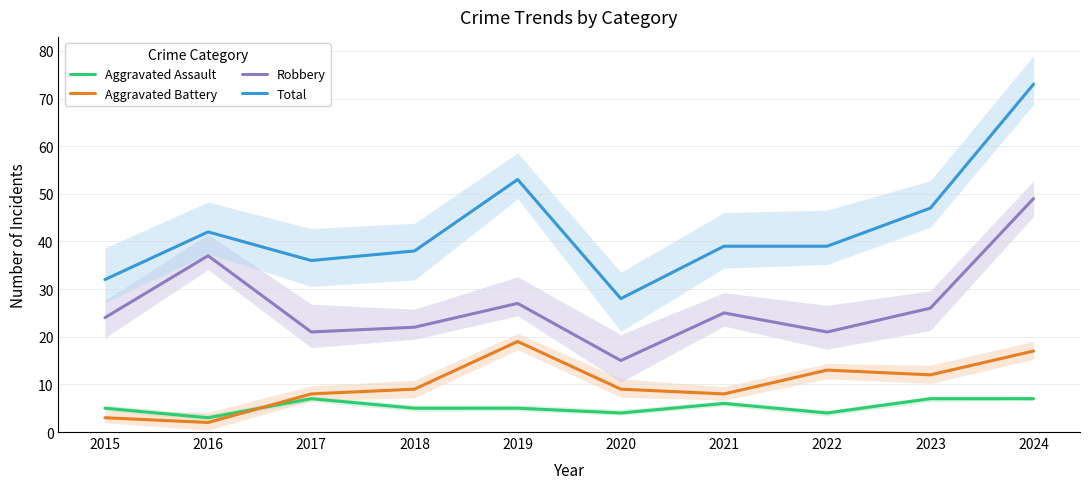

Between which two adjacent categories do Aggravated Assault and Aggravated Battery first intersect?

2016 and 2017